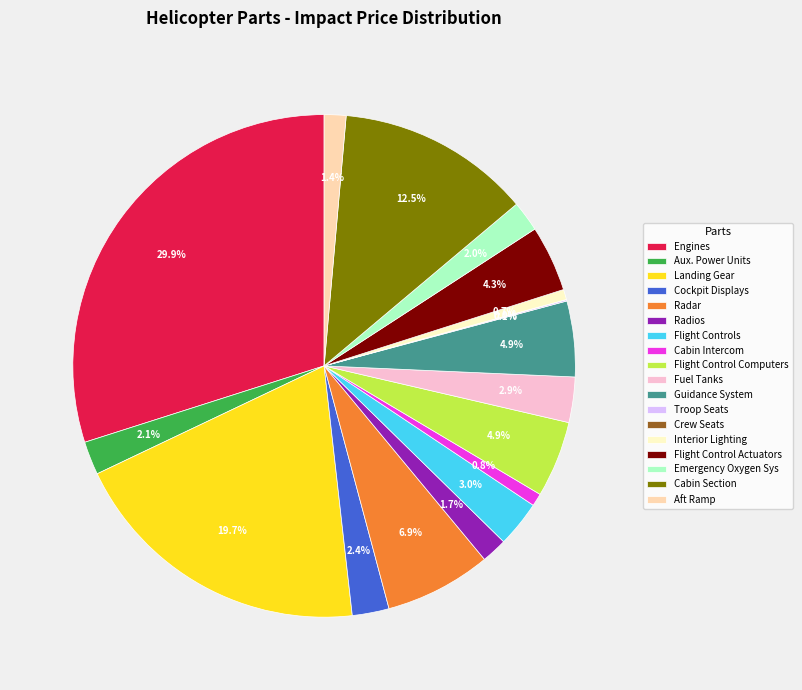

Does Interior Lighting represent more than half of the total?

No